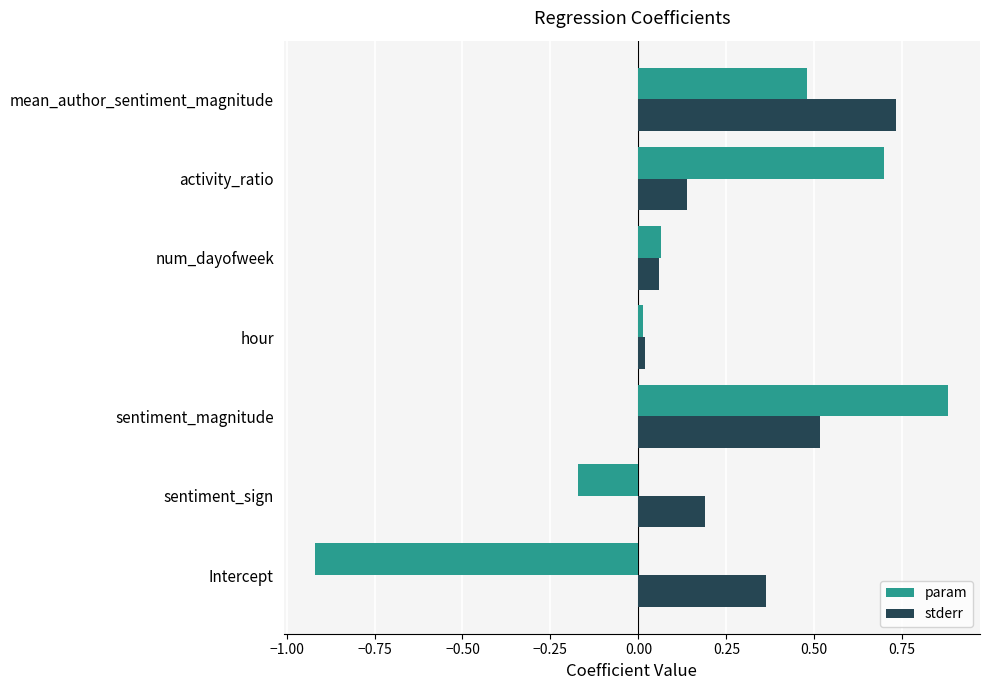

What is the average value of the stderr series?

0.3